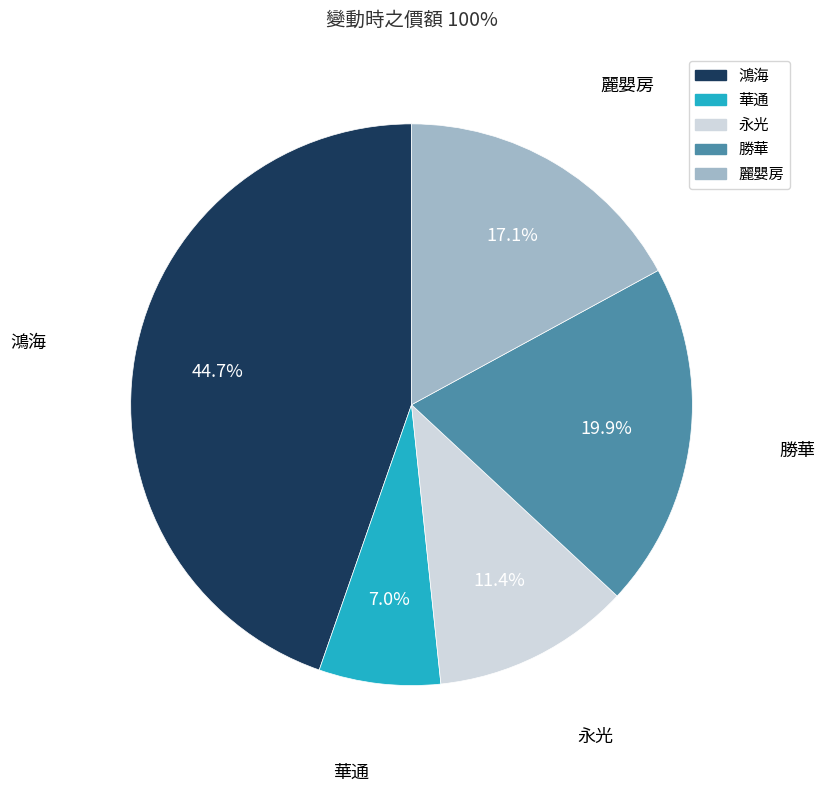

How many slices are in this pie chart?

5